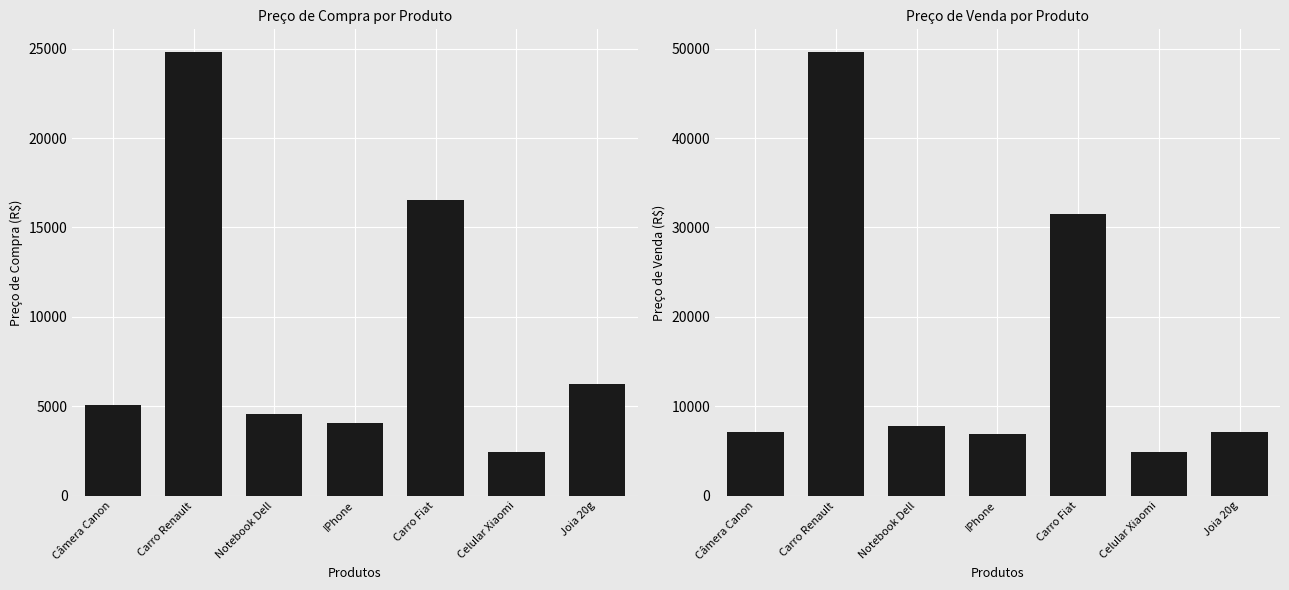

Reading left to right, what are all the values shown in this chart?

Preço de Compra: Câmera Canon=5079.9	Carro Renault=24840.0	Notebook Dell=4571.9	IPhone=4058.9	Carro Fiat=16560.0	Celular Xiaomi=2440.8	Joia 20g=6215.4
Preço de Venda: Câmera Canon=7111.9	Carro Renault=49680.0	Notebook Dell=7772.3	IPhone=6900.2	Carro Fiat=31464.0	Celular Xiaomi=4881.7	Joia 20g=7147.7